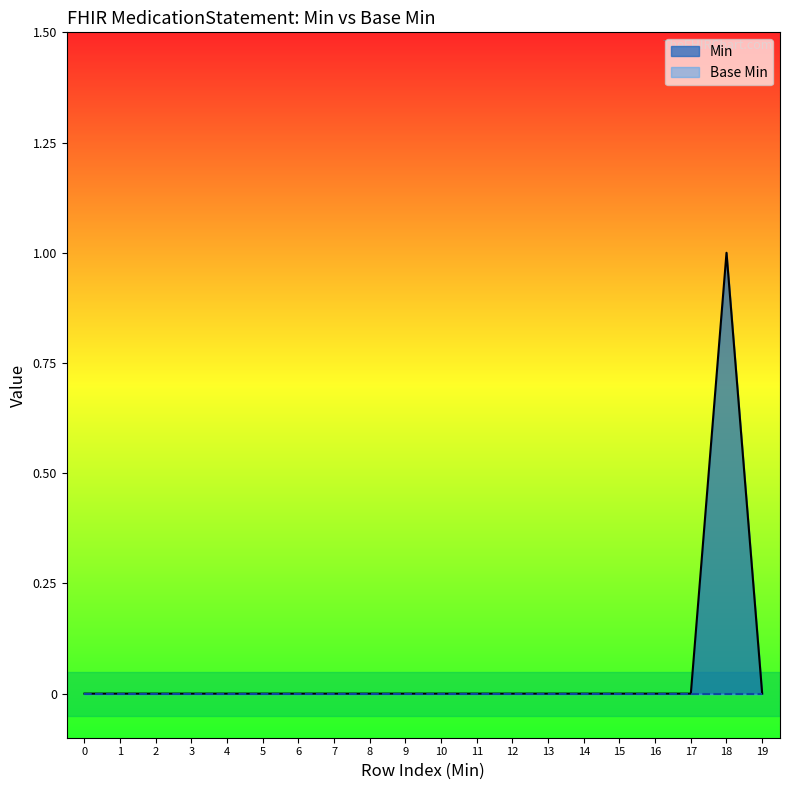

What is the difference between the second highest and second lowest values?

1